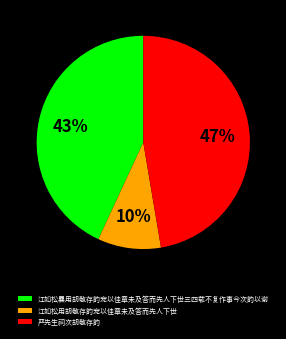

True or false: 江如松曩用胡敬存韵宠以佳章未及答而先人下世三四载不复作事今次韵以谢 accounts for 29% of the total.

False